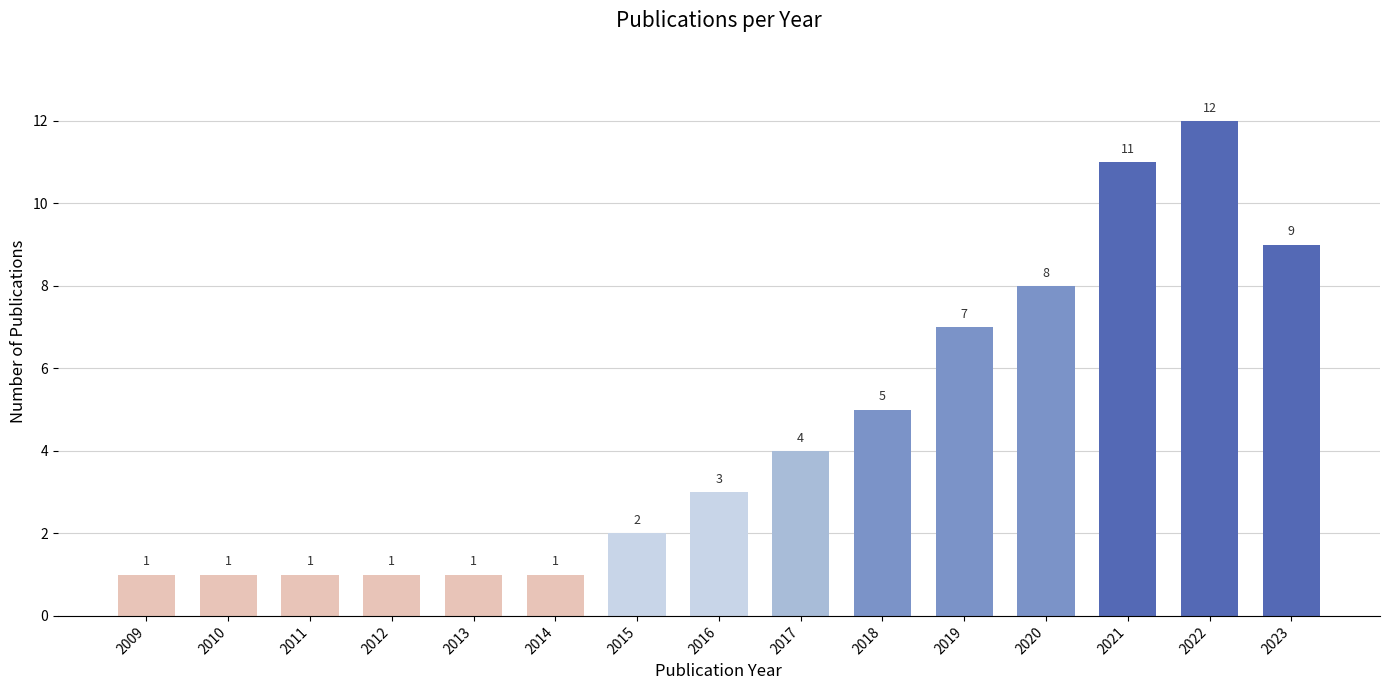

What is the difference between the values at 2014 and 2015?

1